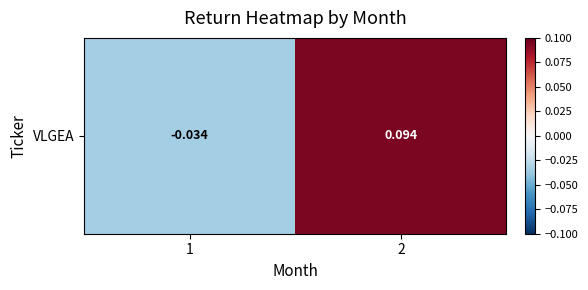

What is the sum of all values?

0.1